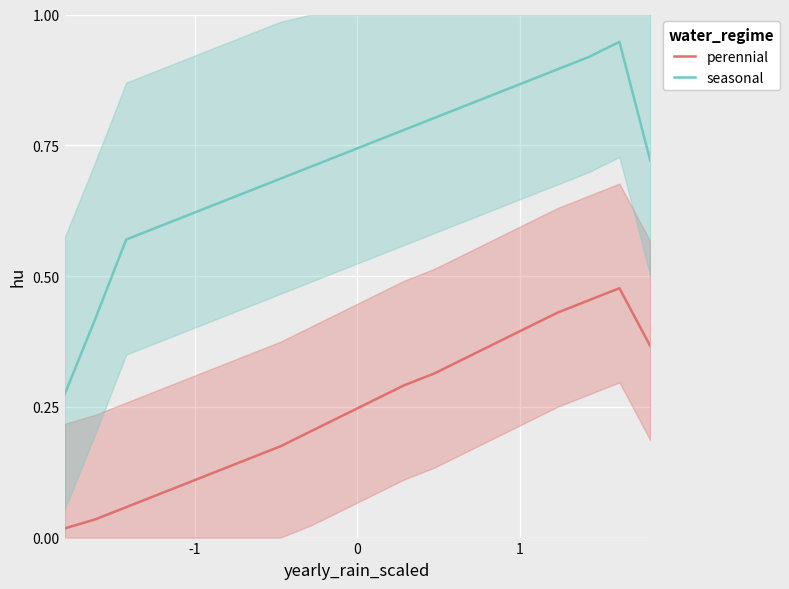

True or false: perennial and seasonal cross at least once.

False